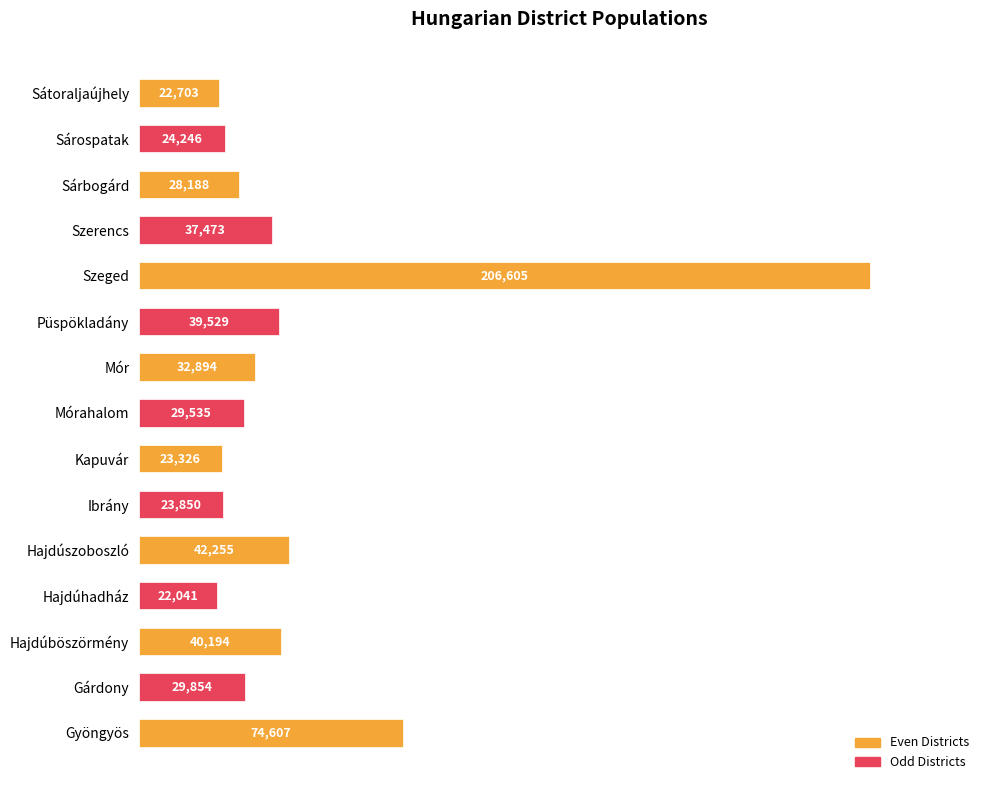

What is the label of the 2nd bar from the bottom?

Gárdony